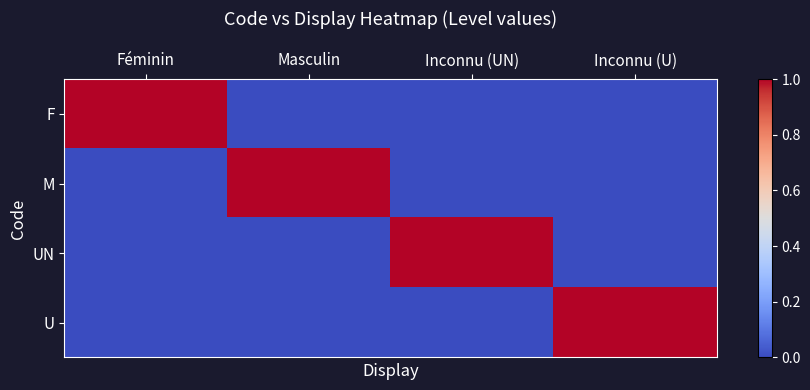

At which category is the sum across all series the highest?

Féminin